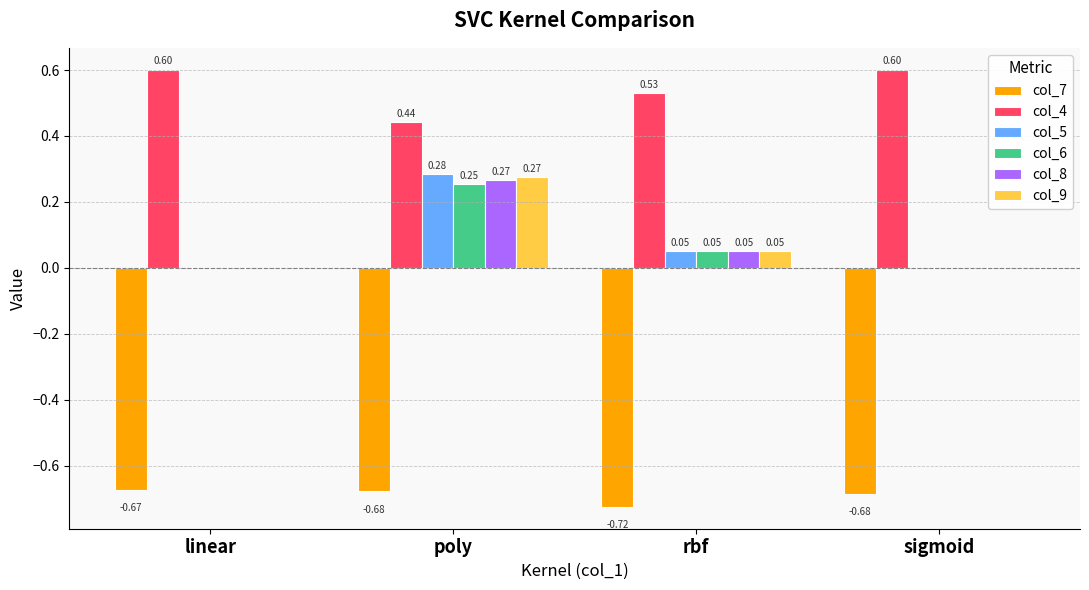

How many col_5 values are between 0 and 1?

4